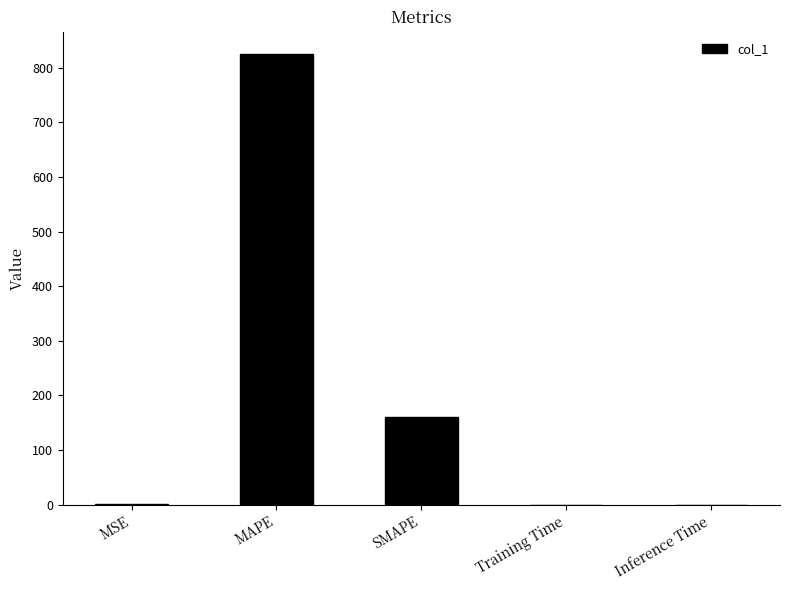

Which has a higher value, Inference Time or SMAPE?

SMAPE